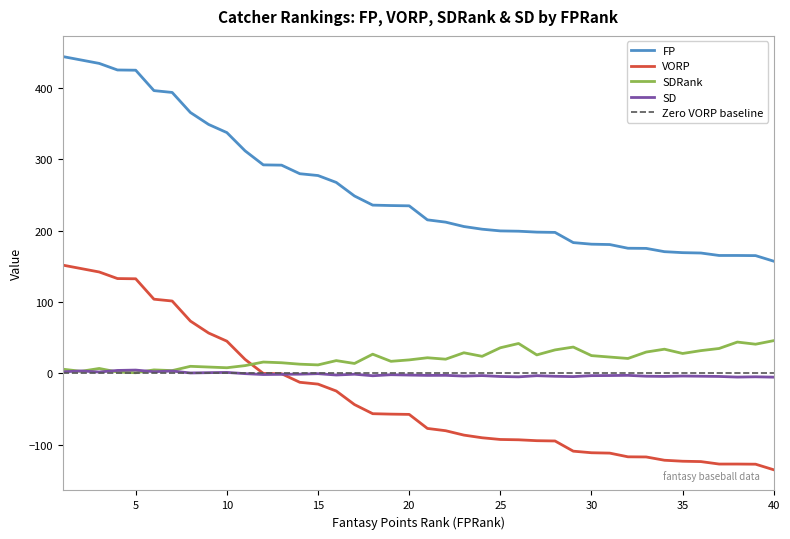

What is the value of the FP point at the 14th from the left?

279.9